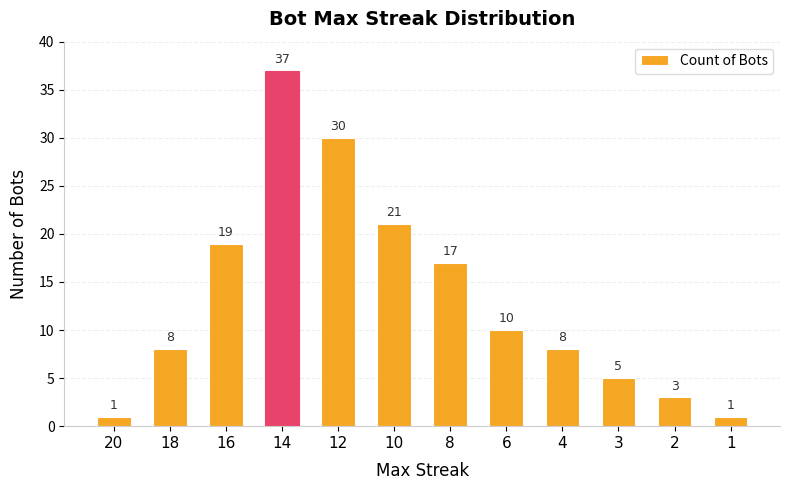

What is the difference between the maximum and minimum values?

36